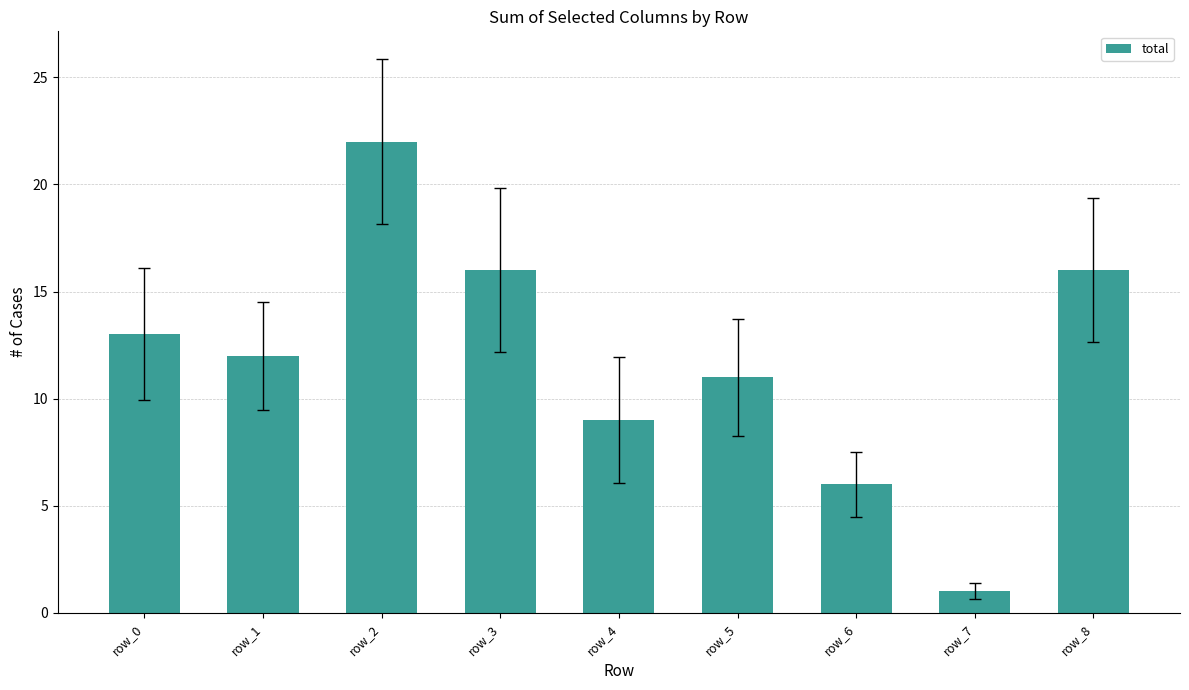

What is the difference between the maximum and minimum values?

21